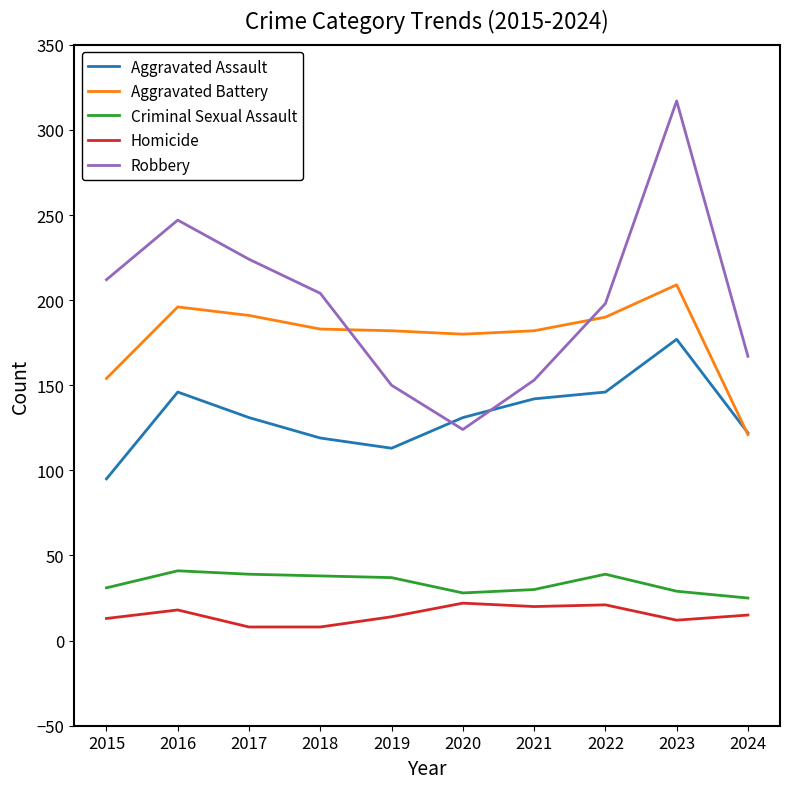

How many categories are shown in the chart?

10